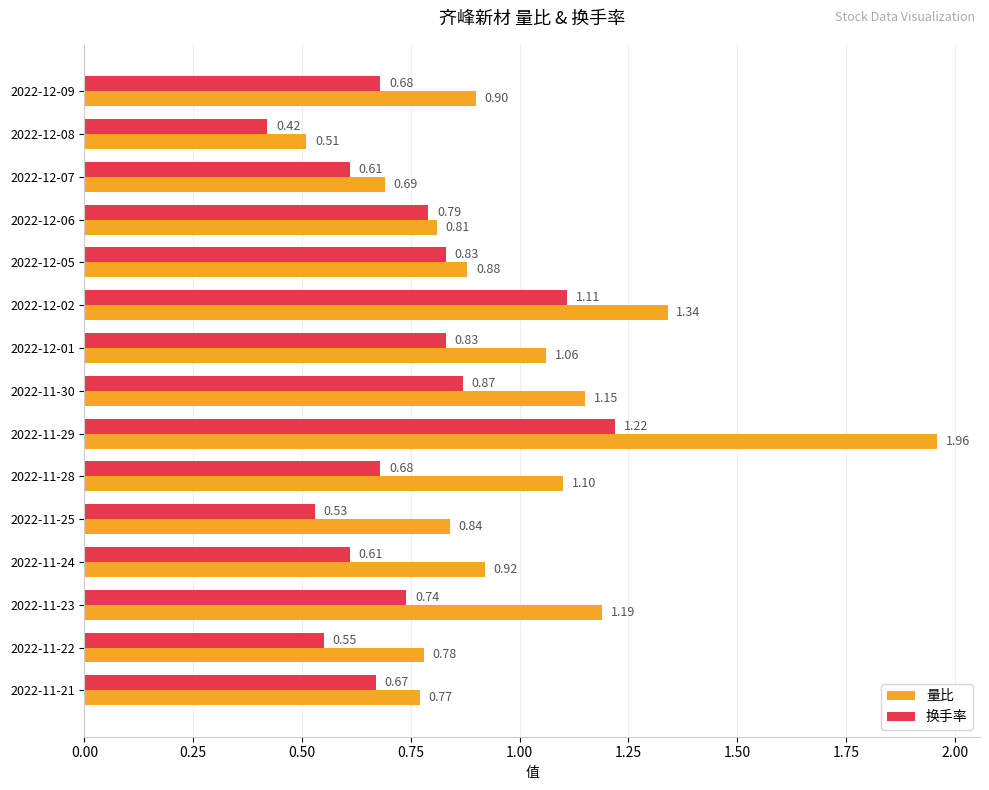

Which series has the widest spread of values?

量比